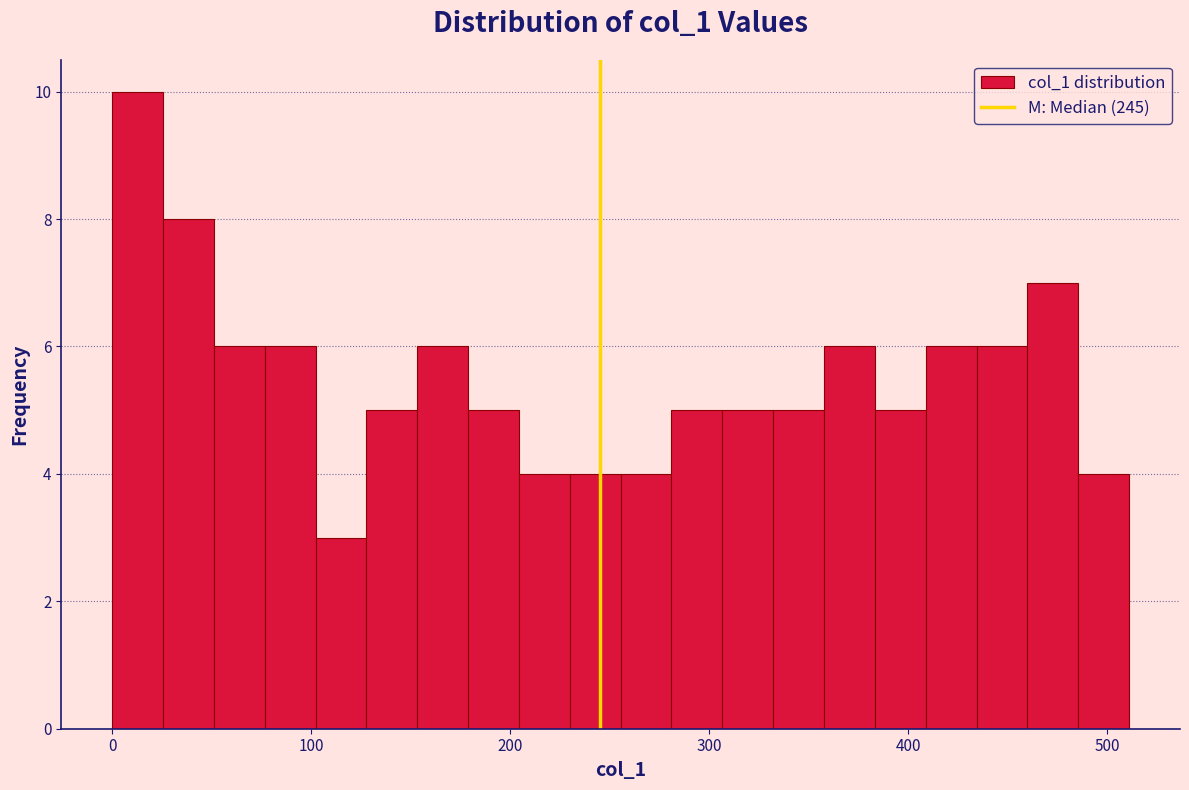

Read against the x-axis, roughly where is the centre of the tallest bar?

10